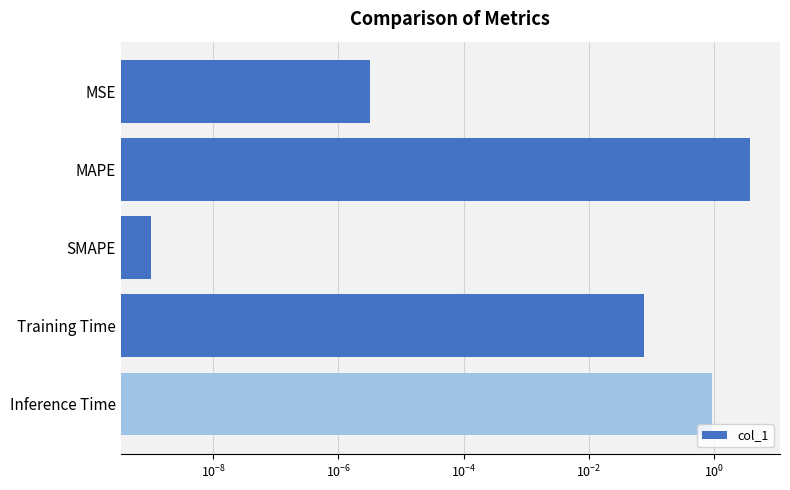

How many bars are there in total?

5